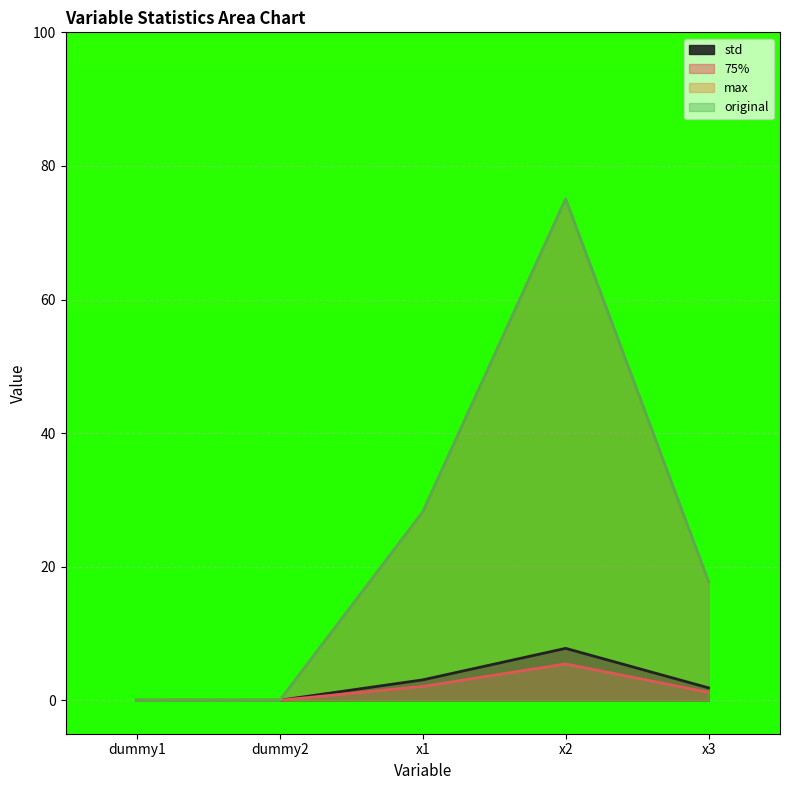

At x2, list the series in order from largest to smallest.

max, original, std, 75%